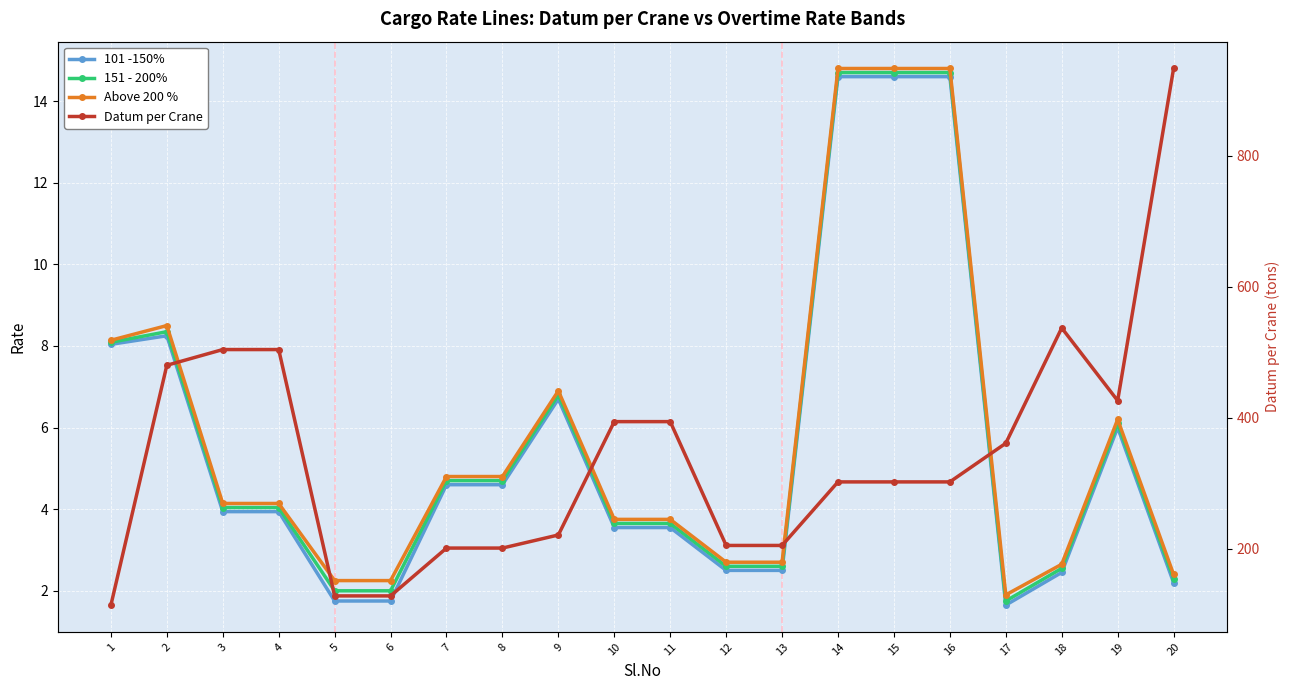

True or false: Datum per Crane and 101 -150% intersect in this chart.

False